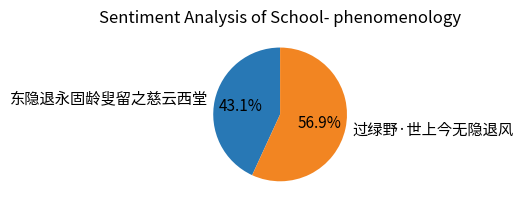

To the nearest percent, what is the difference between the largest and smallest slice percentages?

14%